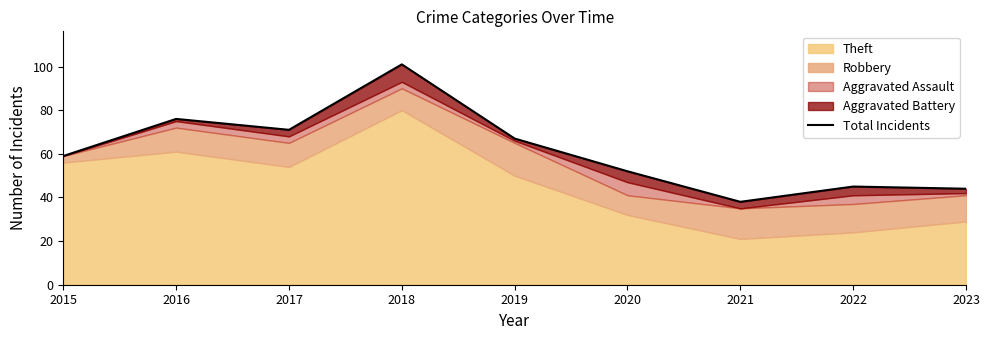

Is it true that the value at 2017 is 115?

False